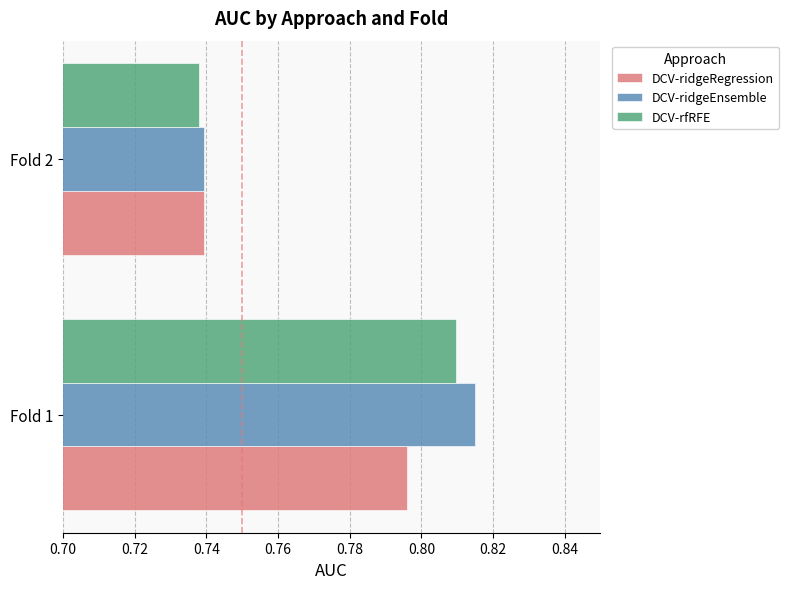

What is the sum of the DCV-rfRFE values at Fold 1 and Fold 2?

1.5